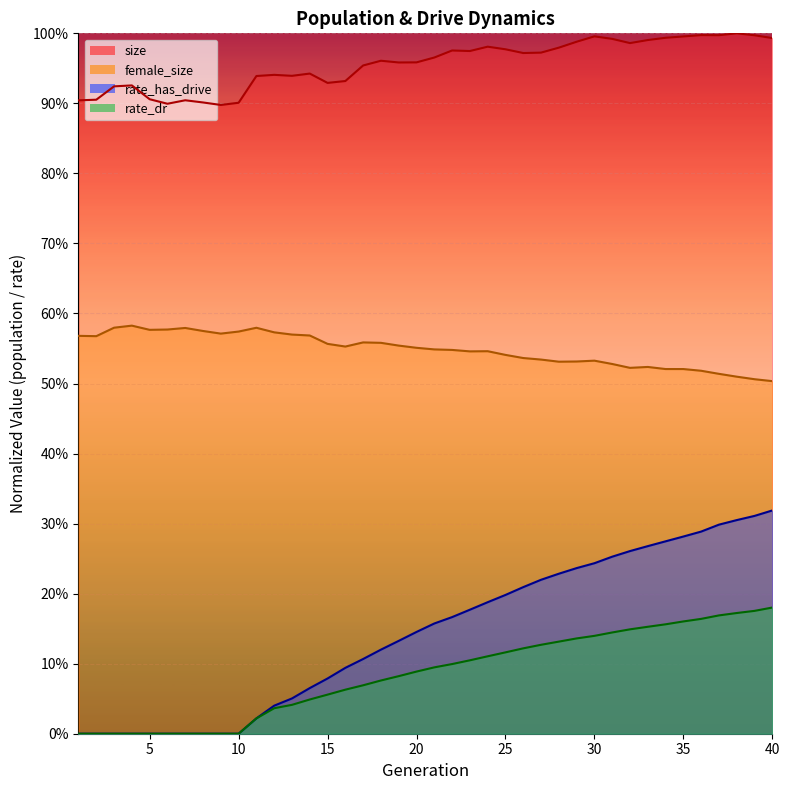

What are all the series names shown in the legend?

size, female_size, rate_has_drive, rate_dr